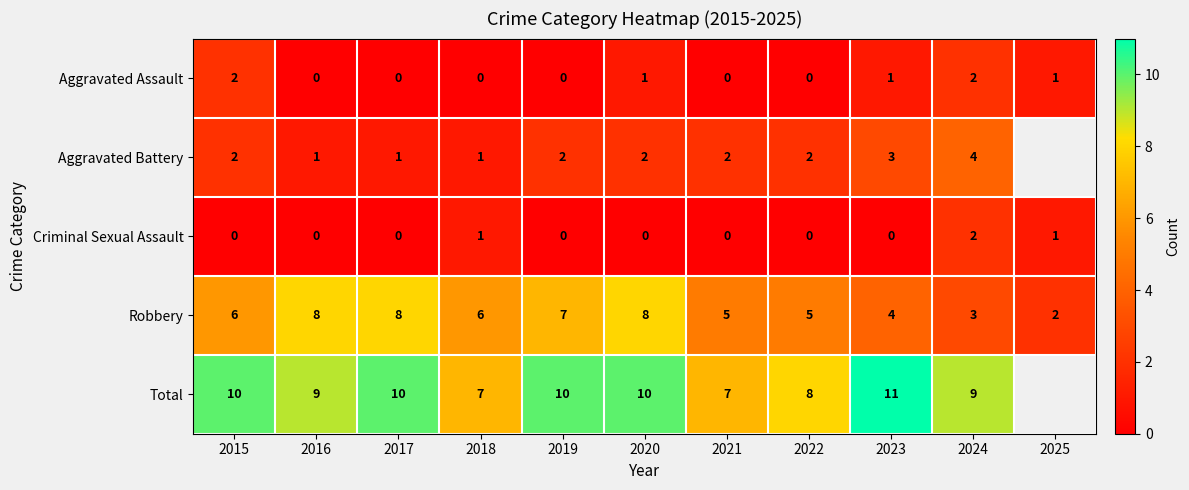

At which category is the sum across all series the highest?

2020